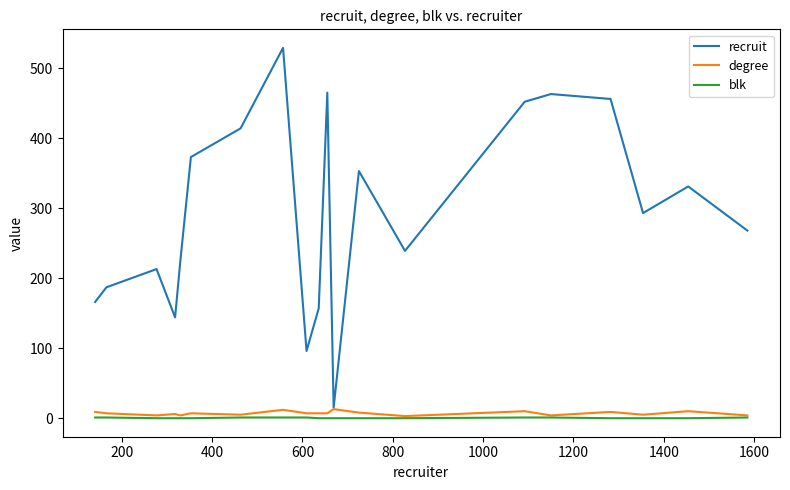

True or false: blk and recruit intersect in this chart.

False